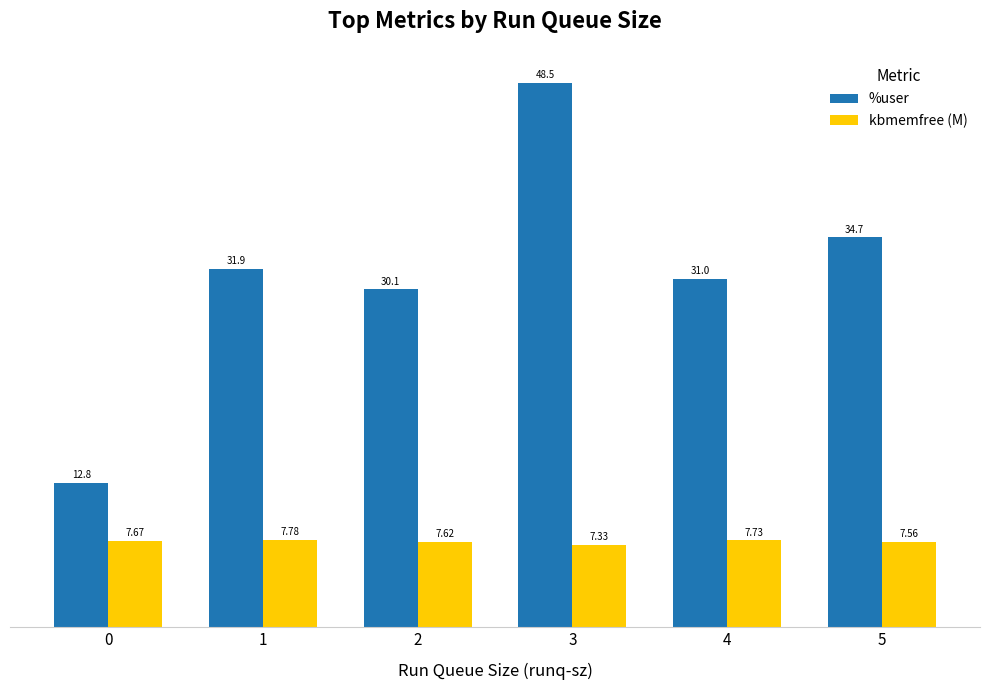

Which series has the widest spread of values?

%user